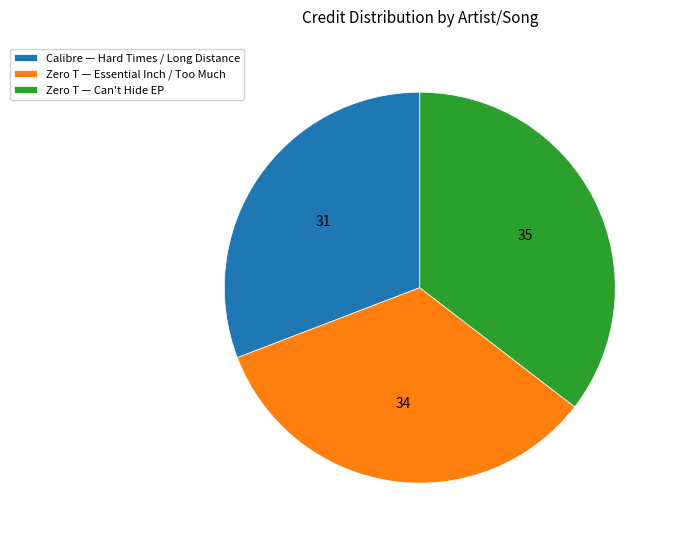

Count the number of slices in the pie.

3